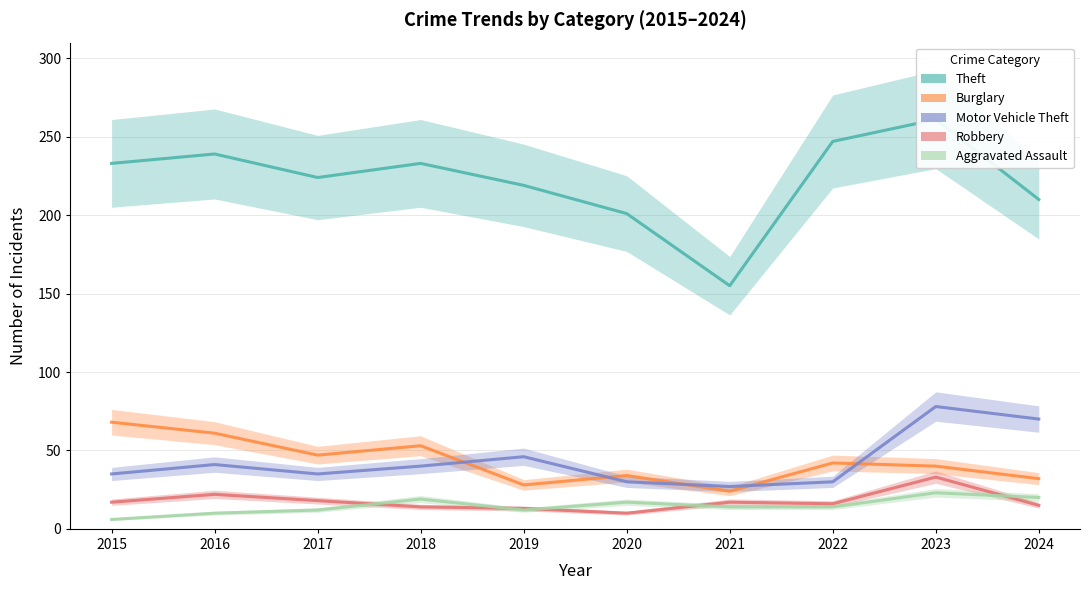

Rank the categories by Burglary value from highest to lowest.

2015, 2016, 2018, 2017, 2022, 2023, 2020, 2024, 2019, 2021